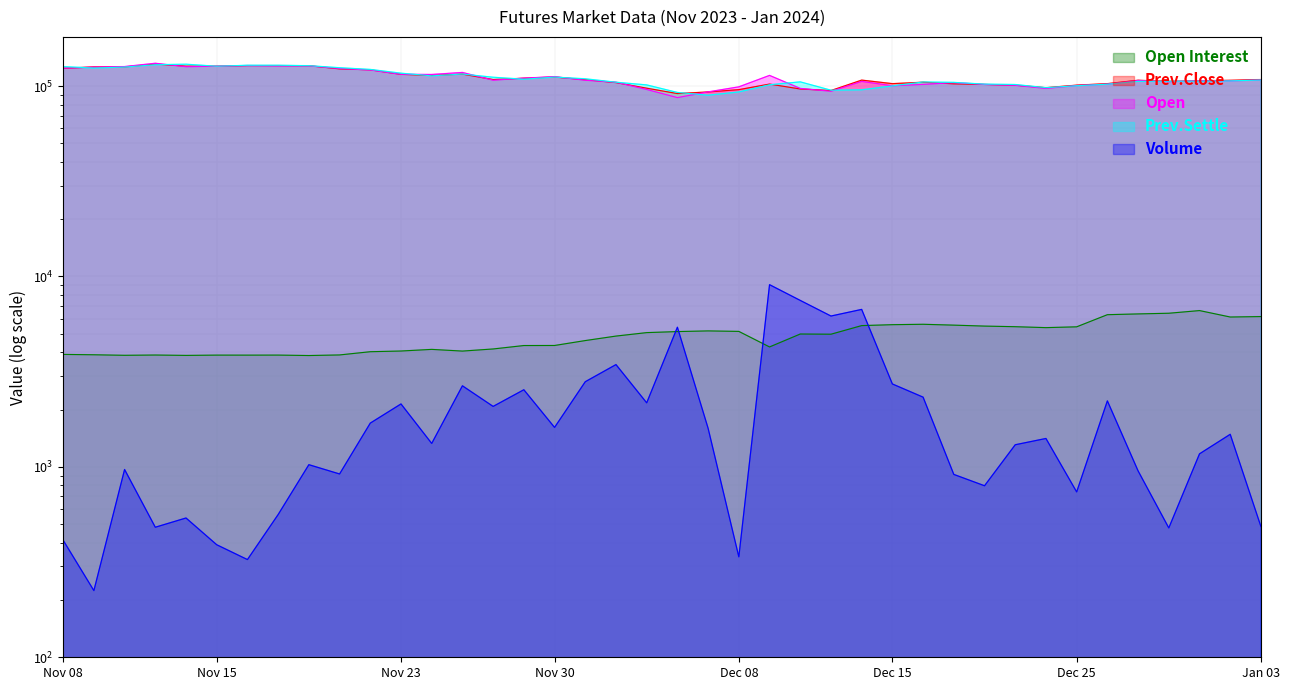

How many series are shown in this chart?

5